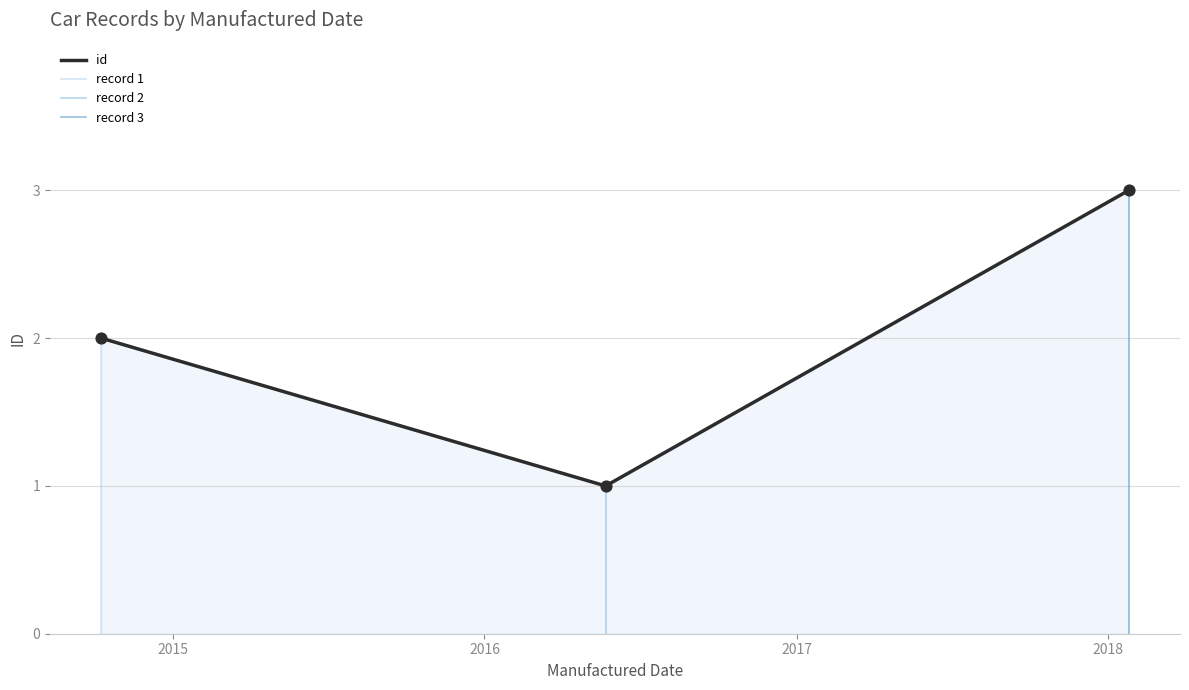

Which has a higher value, 10/9/2014 or 5/22/2016?

10/9/2014